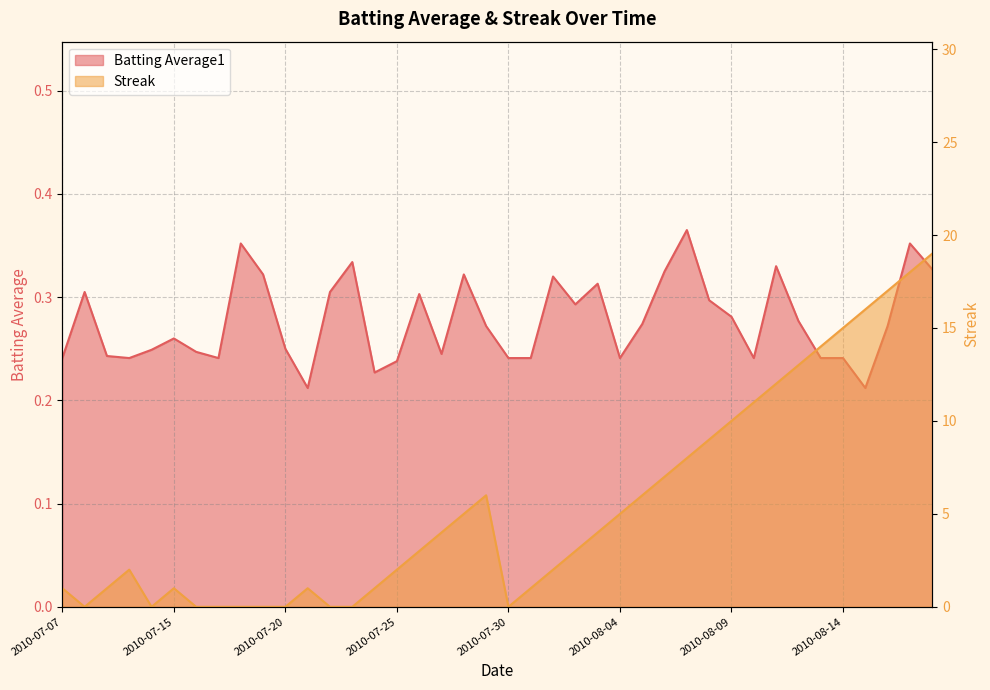

What position from the left is 2010-07-18?

9